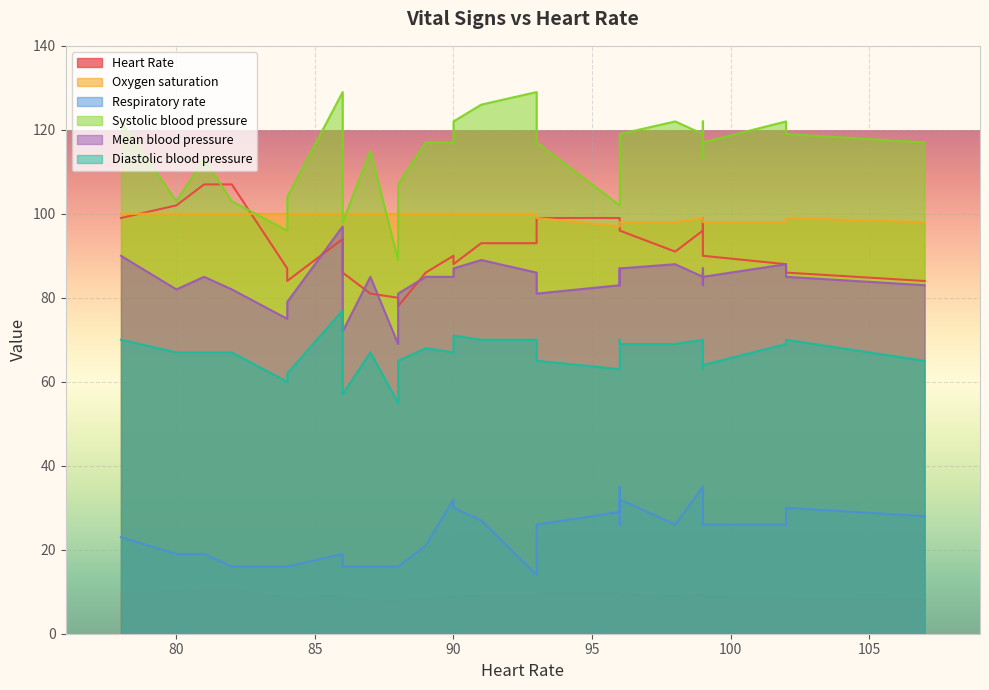

Does the chart display data point markers on the line(s)?

No